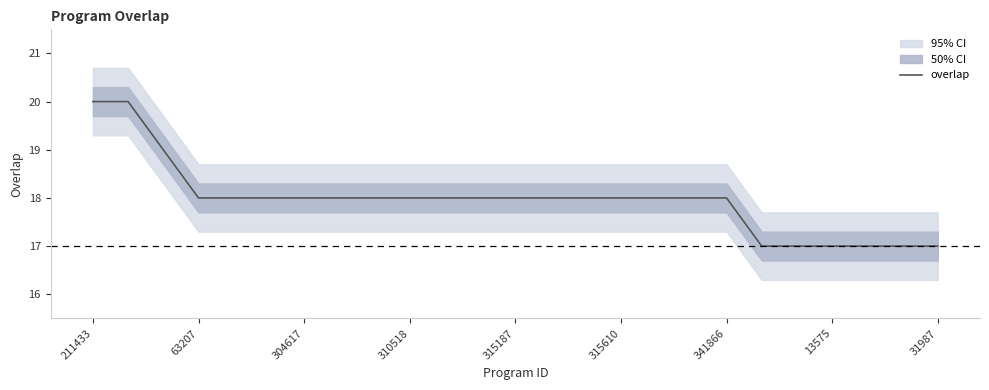

Reading left to right, list all the values displayed in this chart.

20	20	19	18	18	18	18	18	18	18	18	18	18	18	18	18	18	18	18	17	17	17	17	17	17